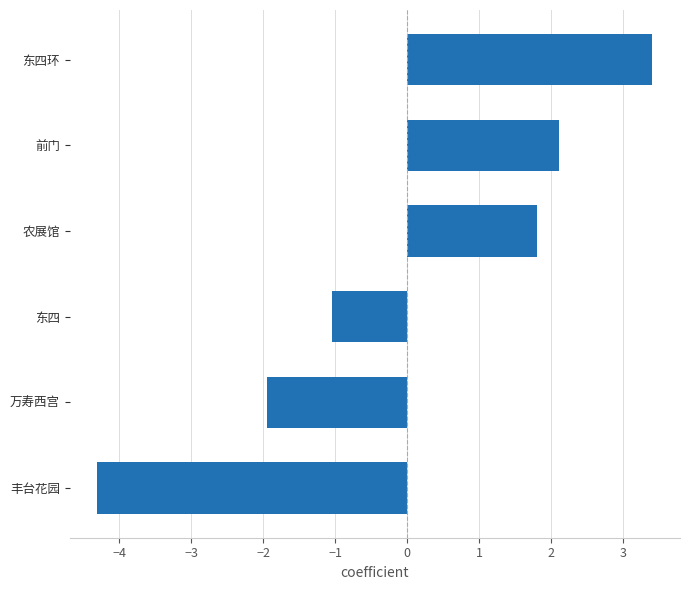

What is the difference between the second highest and minimum values?

6.4